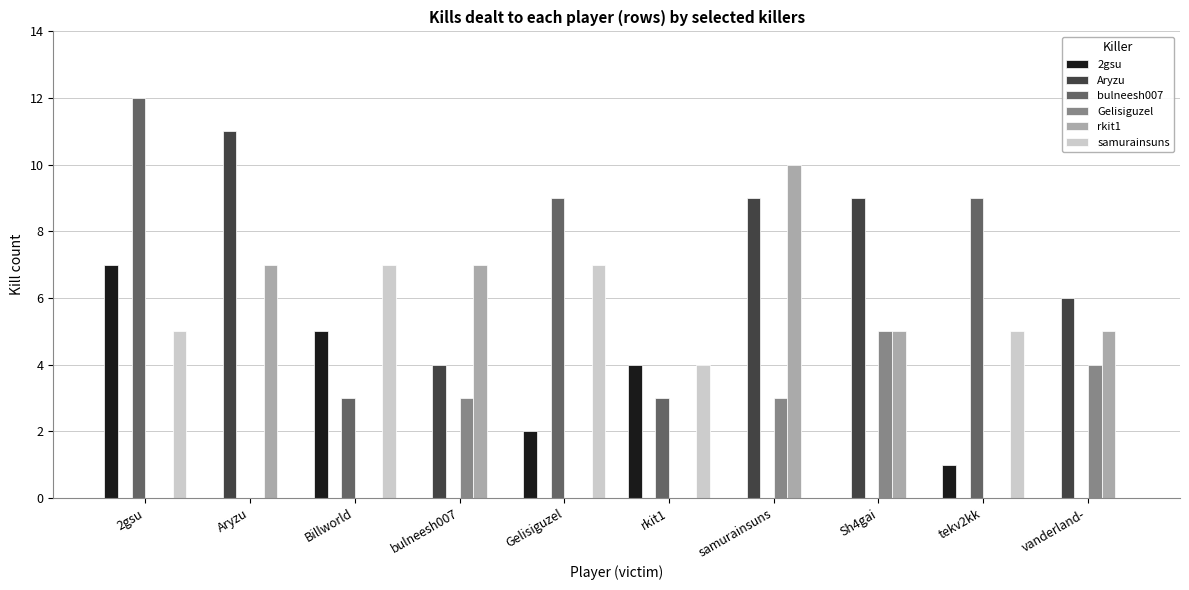

The value of 2gsu at vanderland- is -4. True or false?

False